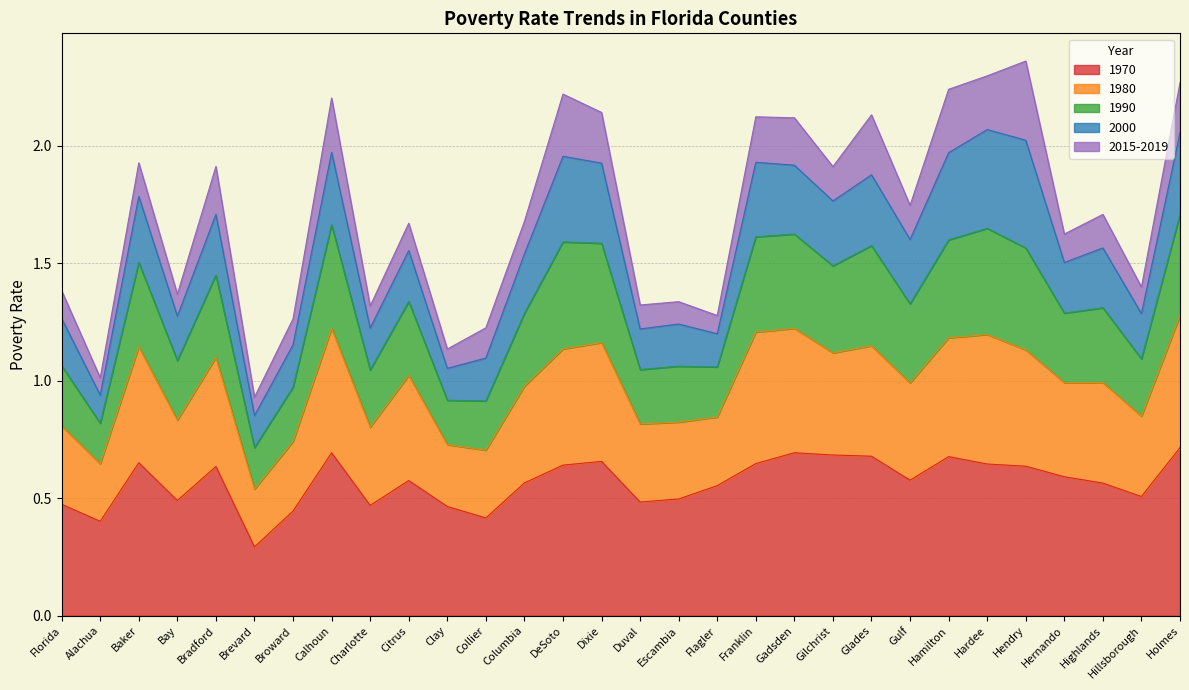

True or false: 1970 has a value of 0.5 at Bay.

True